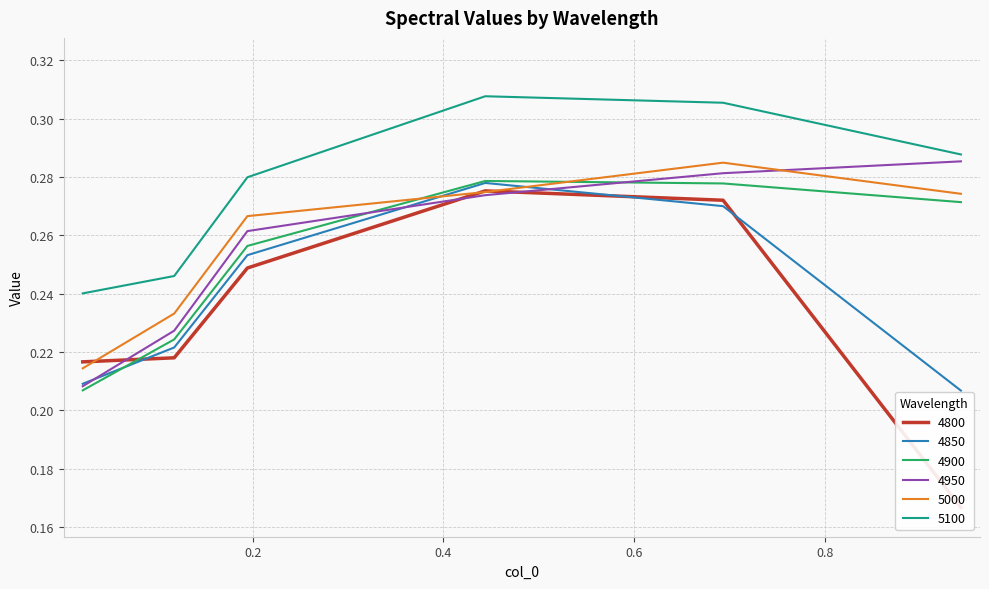

How many lines are shown in the chart?

6